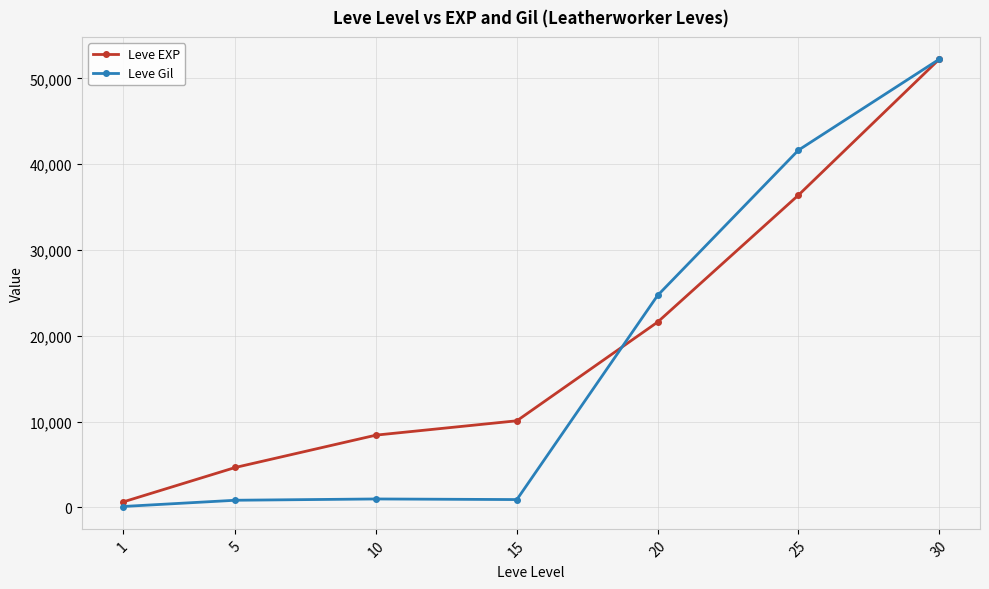

Rank the series at 5 from highest to lowest value.

Leve EXP, Leve Gil